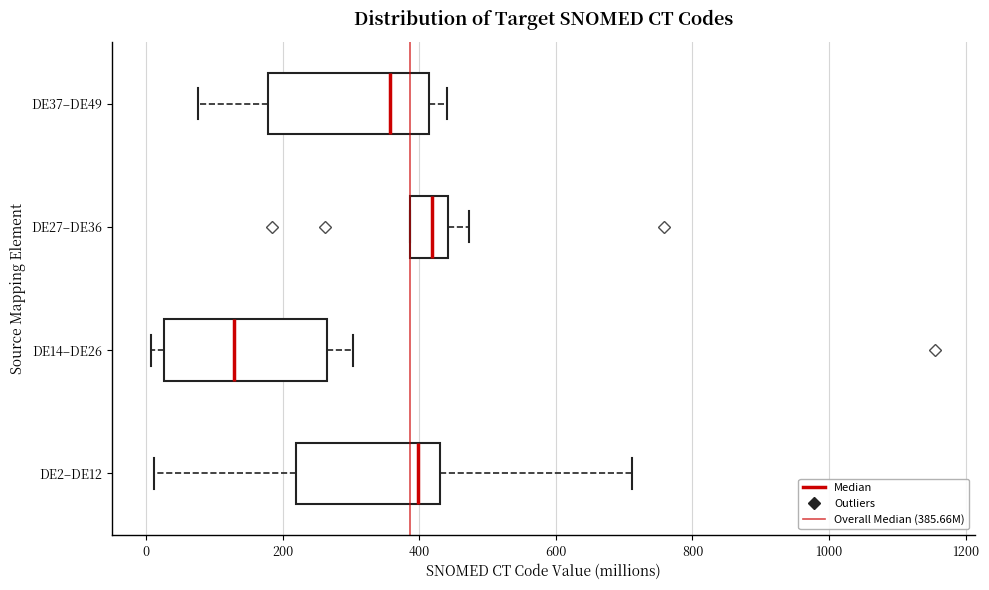

Reading bottom to top, transcribe this box plot: for each box, give where its median line is, the range the box spans, and where its two whiskers end, as read against the x-axis. The values are not printed on the chart, so give them approximately, as read against the axis.

DE2–DE12: median 400, box 220 to 420, whiskers 20 to 720
DE14–DE26: median 120, box 20 to 260, whiskers 0 to 300
DE27–DE36: median 420, box 380 to 440, whiskers 380 to 480
DE37–DE49: median 360, box 180 to 420, whiskers 80 to 440